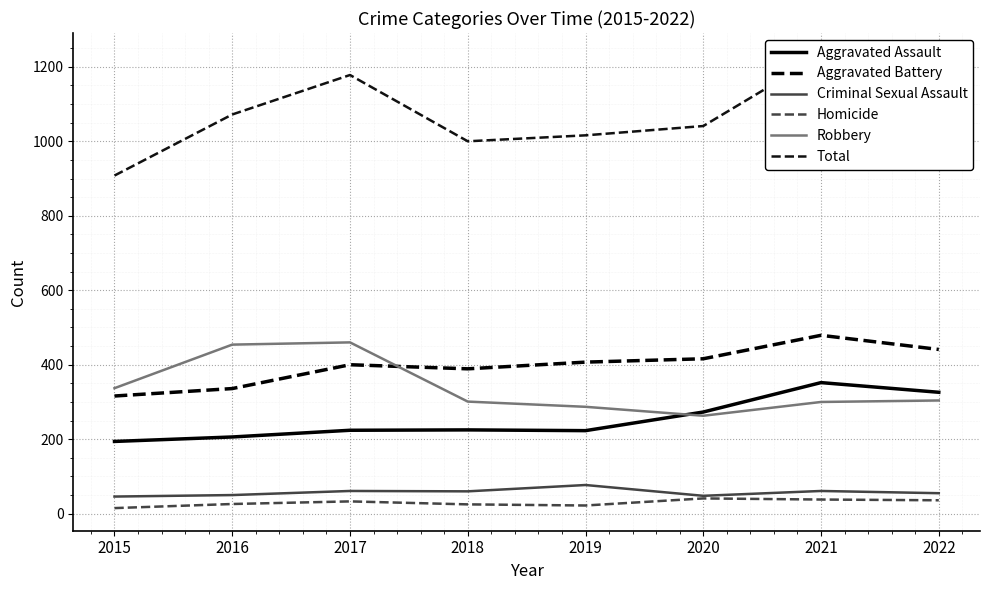

What is the value of the Aggravated Assault point at the 5th from the left?

223